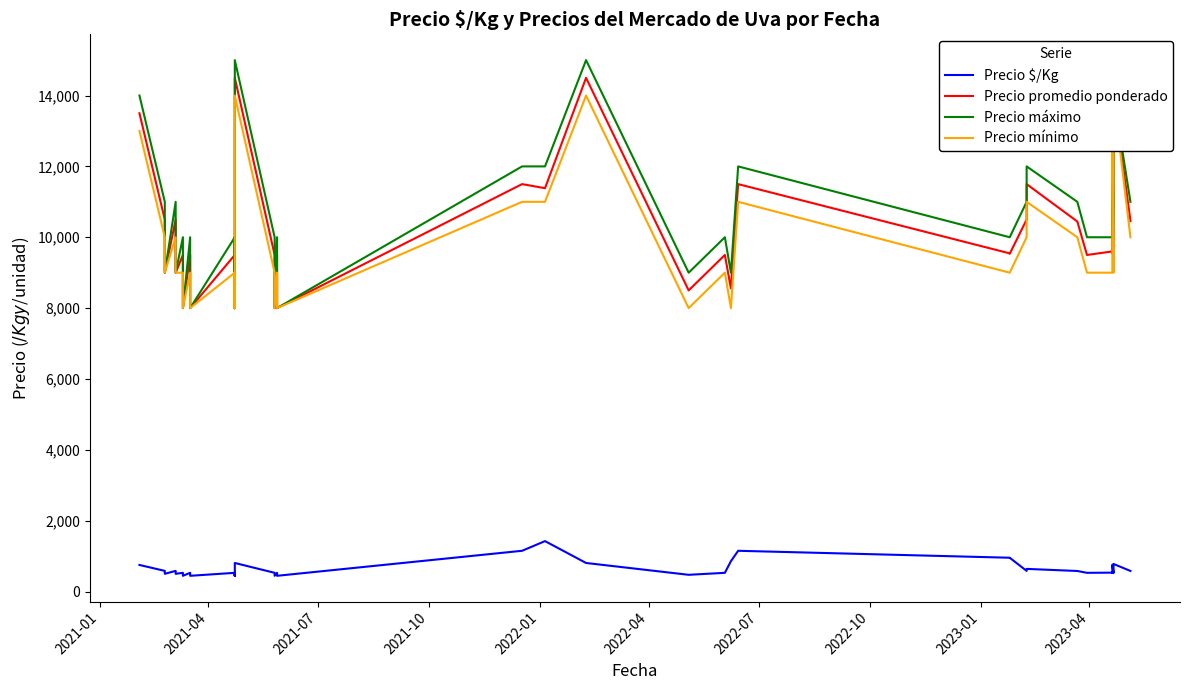

What is the minimum value for Precio promedio ponderado?

8000